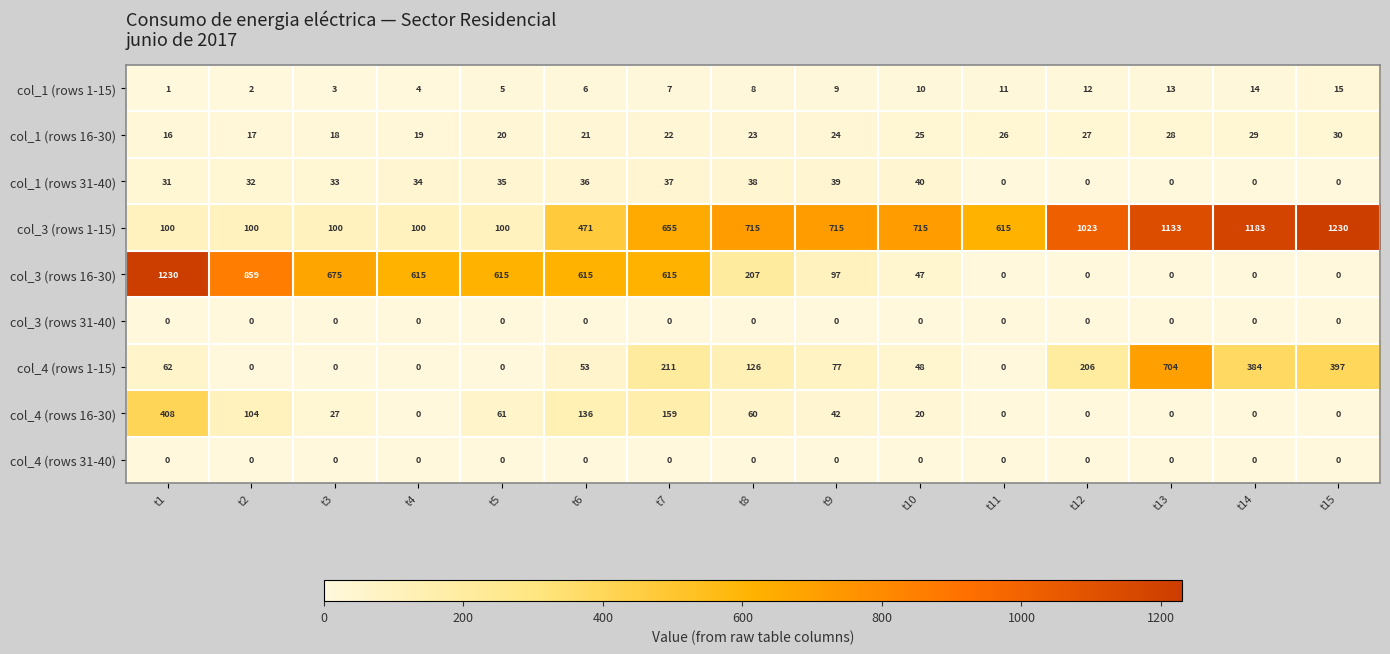

What is the difference between the highest and lowest values at t2?

859